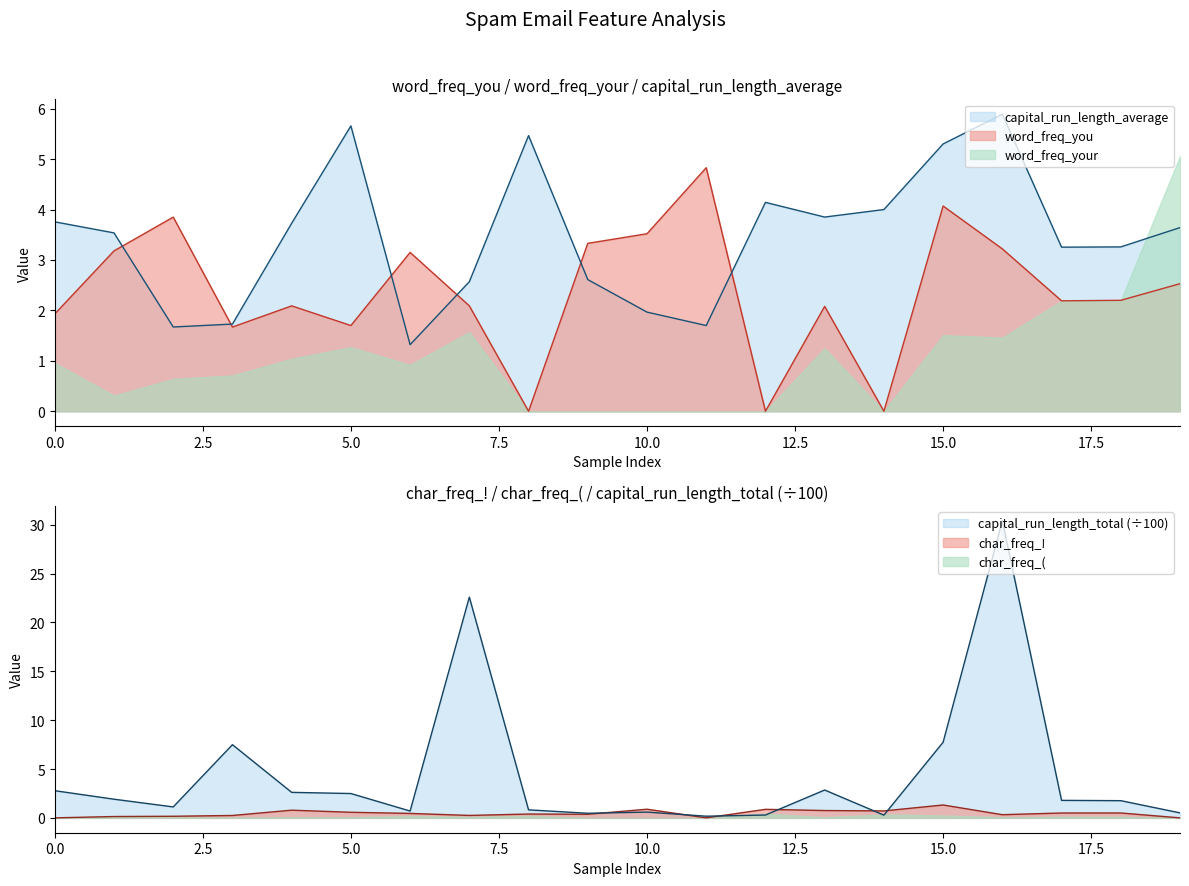

True or false: word_freq_you has a value of 3.5 at 10.0.

True